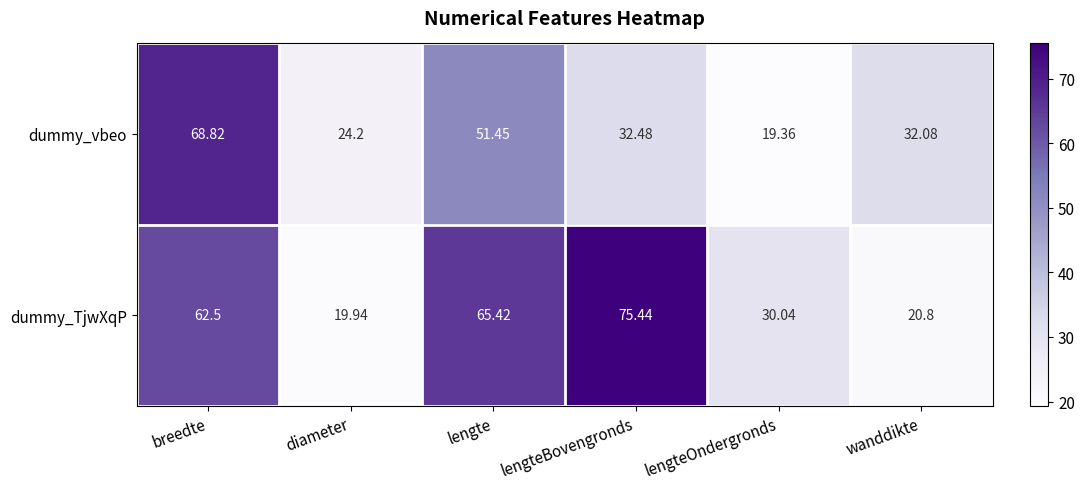

What is the total value across all series at diameter?

44.1